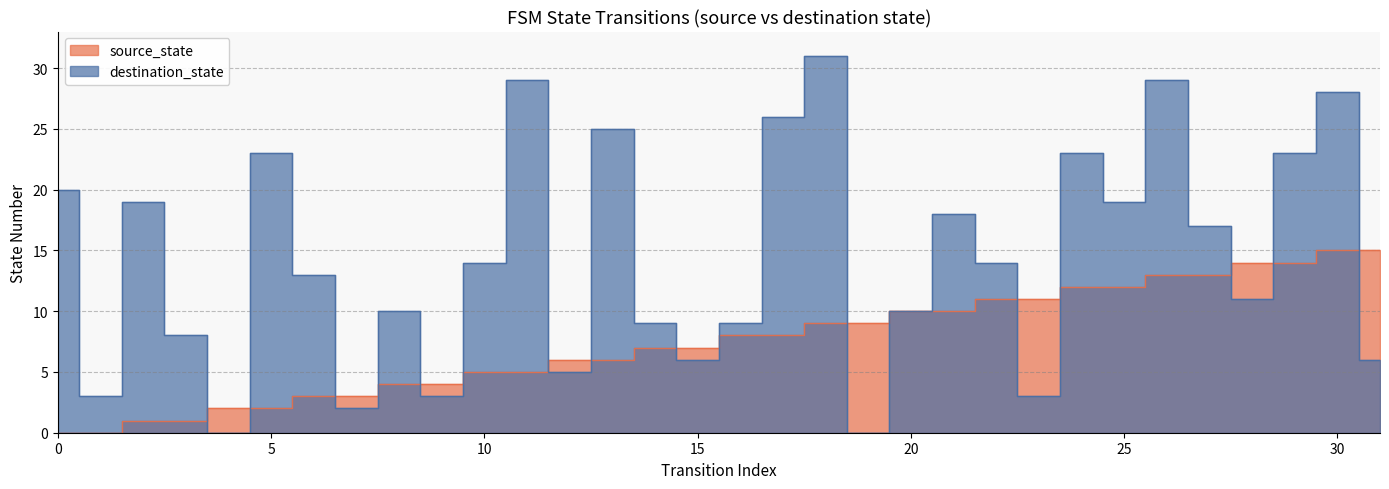

What is the sum of the source_state values at 30 and 15?

22